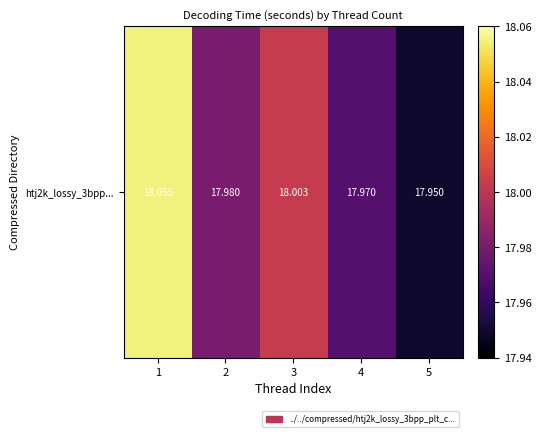

Rank the categories by value from lowest to highest.

5, 4, 2, 3, 1